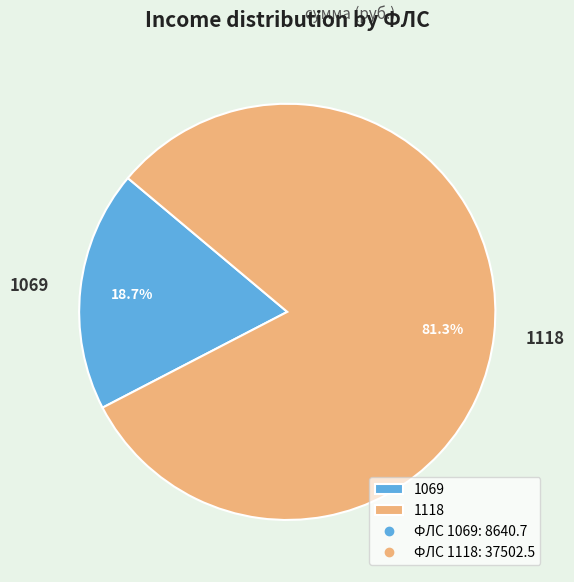

Combined, do 1118 and 1069 account for over 50%?

Yes